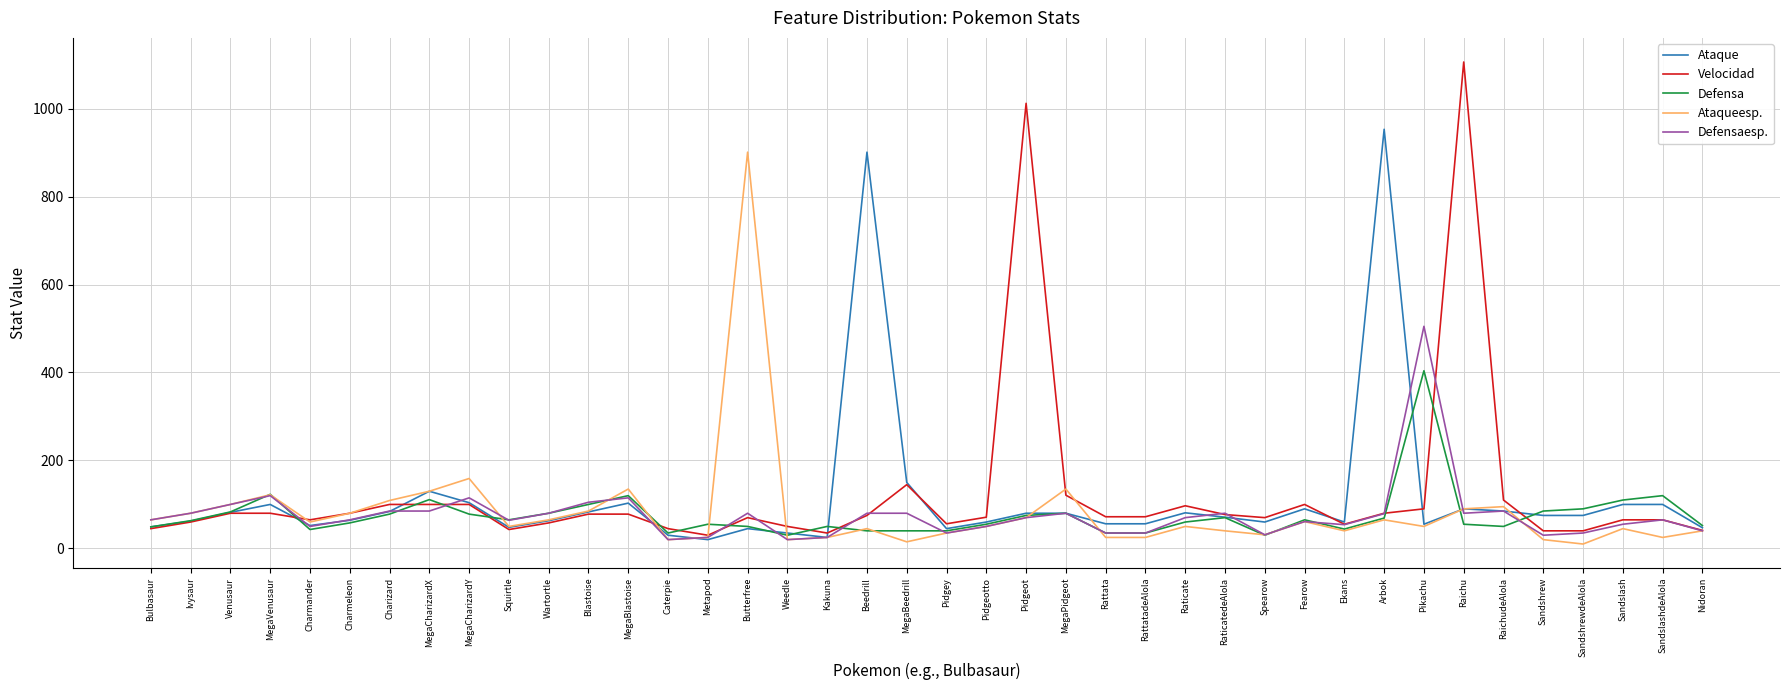

At which category is the sum across all series the highest?

Raichu